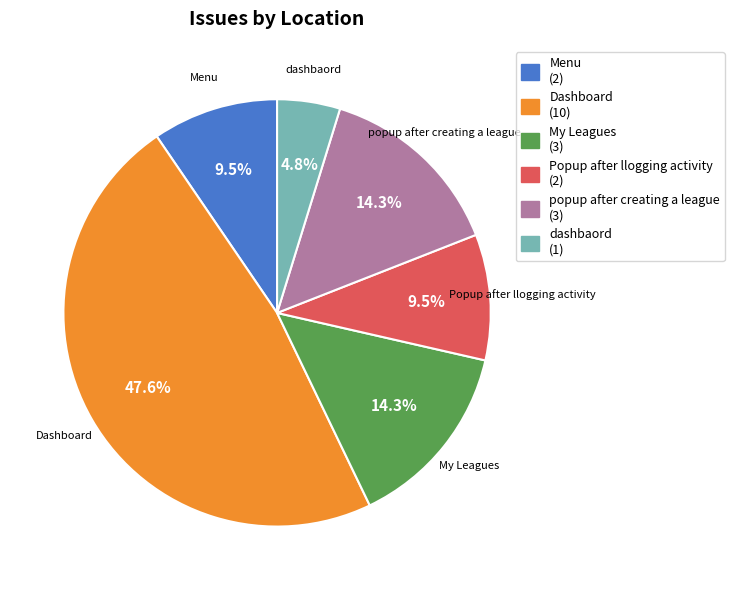

Approximately how many times larger is the value at Menu (2) compared to Popup after llogging activity (2)?

1.0